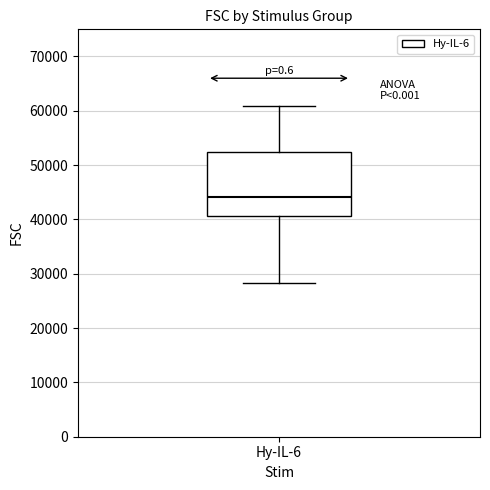

Transcribe this box plot: give where the median line is, the range the box spans, and where the two whiskers end, as read against the y-axis. The values are not printed on the chart, so give them approximately, as read against the axis.

median 44000, box 41000 to 52000, whiskers 28000 to 61000